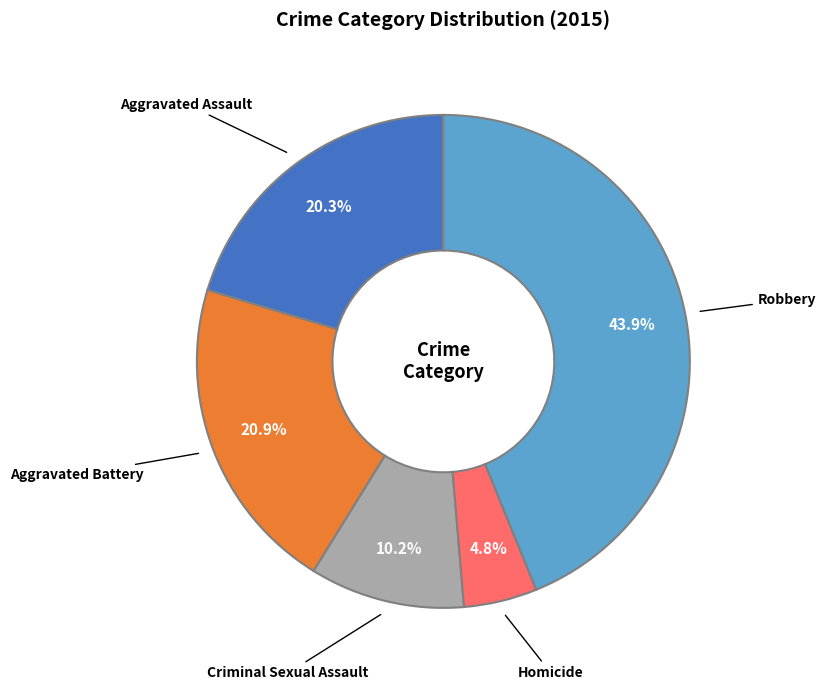

Does any single category account for the majority?

No